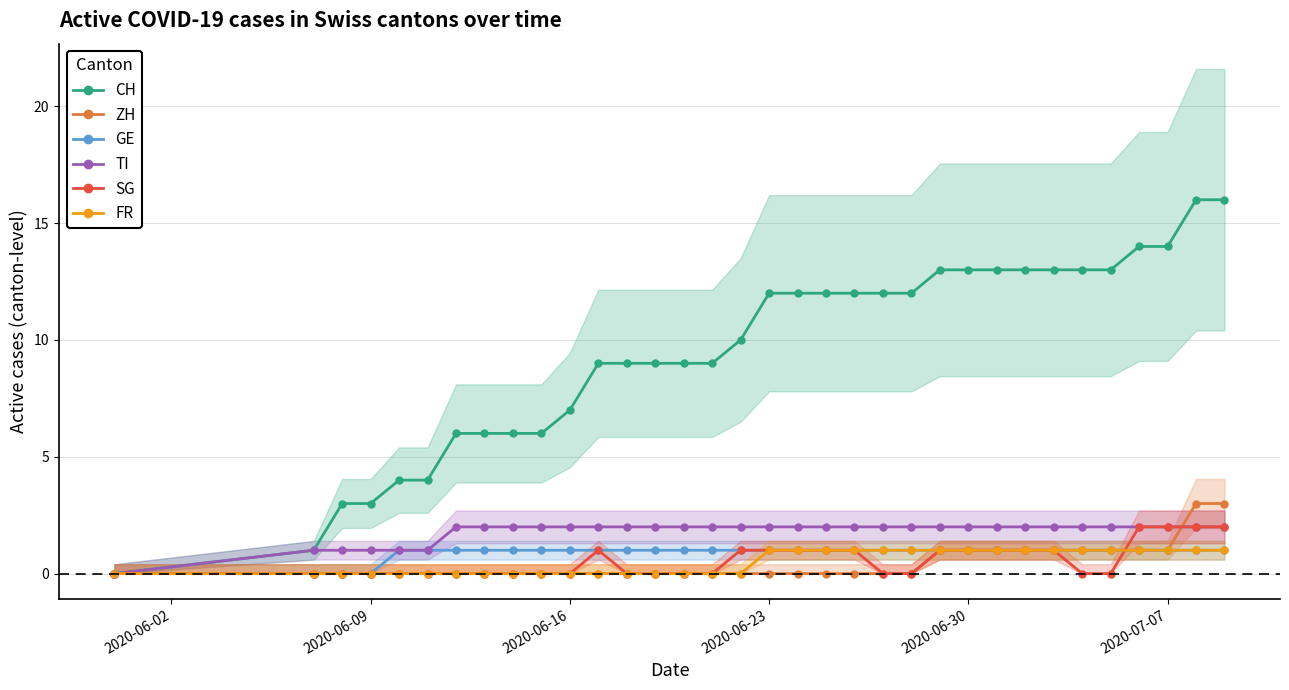

Reading left to right, transcribe all the data shown in this chart.

CH: 0	1	3	3	4	4	6	6	6	6	7	9	9	9	9	9	10	12	12	12	12	12	12	13	13	13	13	13	13	13	14	14	16	16
ZH: 0	0	0	0	0	0	0	0	0	0	0	0	0	0	0	0	0	0	0	0	0	0	0	1	1	1	1	1	1	1	1	1	3	3
GE: 0	0	0	0	1	1	1	1	1	1	1	1	1	1	1	1	1	1	1	1	1	1	1	1	1	1	1	1	1	1	1	1	1	1
TI: 0	1	1	1	1	1	2	2	2	2	2	2	2	2	2	2	2	2	2	2	2	2	2	2	2	2	2	2	2	2	2	2	2	2
SG: 0	0	0	0	0	0	0	0	0	0	0	1	0	0	0	0	1	1	1	1	1	0	0	1	1	1	1	1	0	0	2	2	2	2
FR: 0	0	0	0	0	0	0	0	0	0	0	0	0	0	0	0	0	1	1	1	1	1	1	1	1	1	1	1	1	1	1	1	1	1